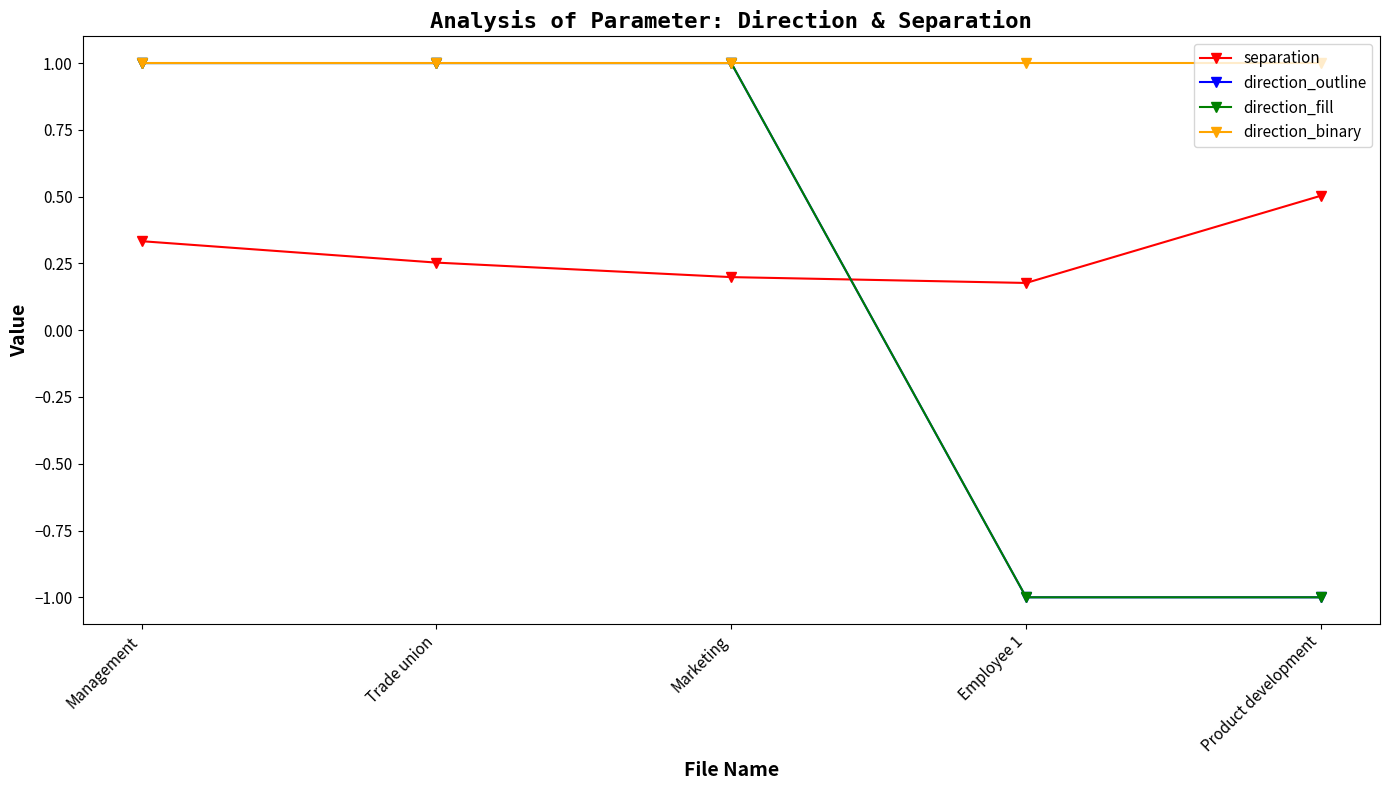

Does the chart have visible grid lines?

No